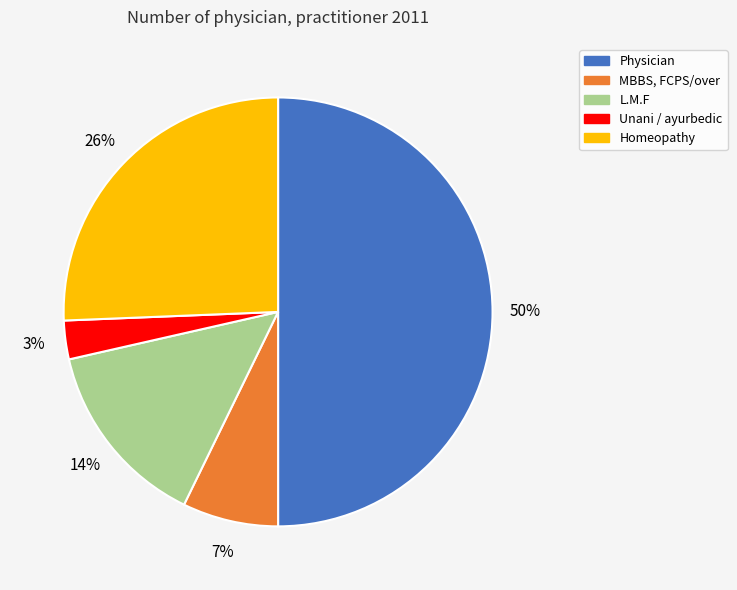

Rank the categories by value from highest to lowest.

Physician, Homeopathy, L.M.F, MBBS, FCPS/over, Unani / ayurbedic